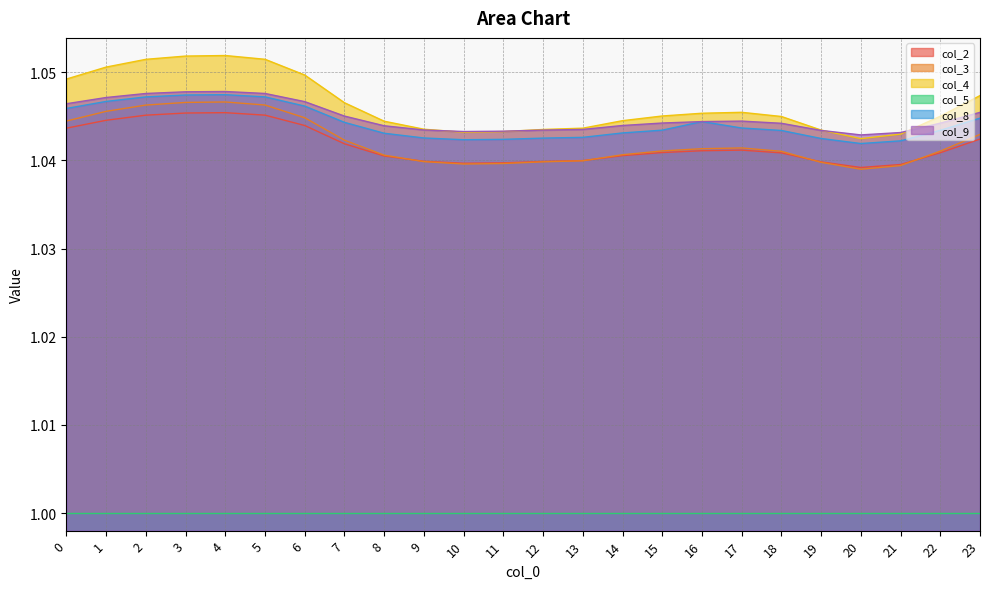

Which series has the largest total across all categories?

col_4